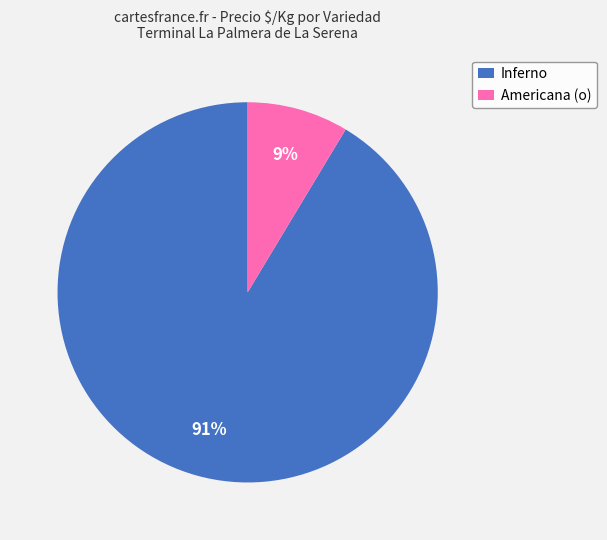

What percentage is the Inferno slice, to the nearest percent?

91%